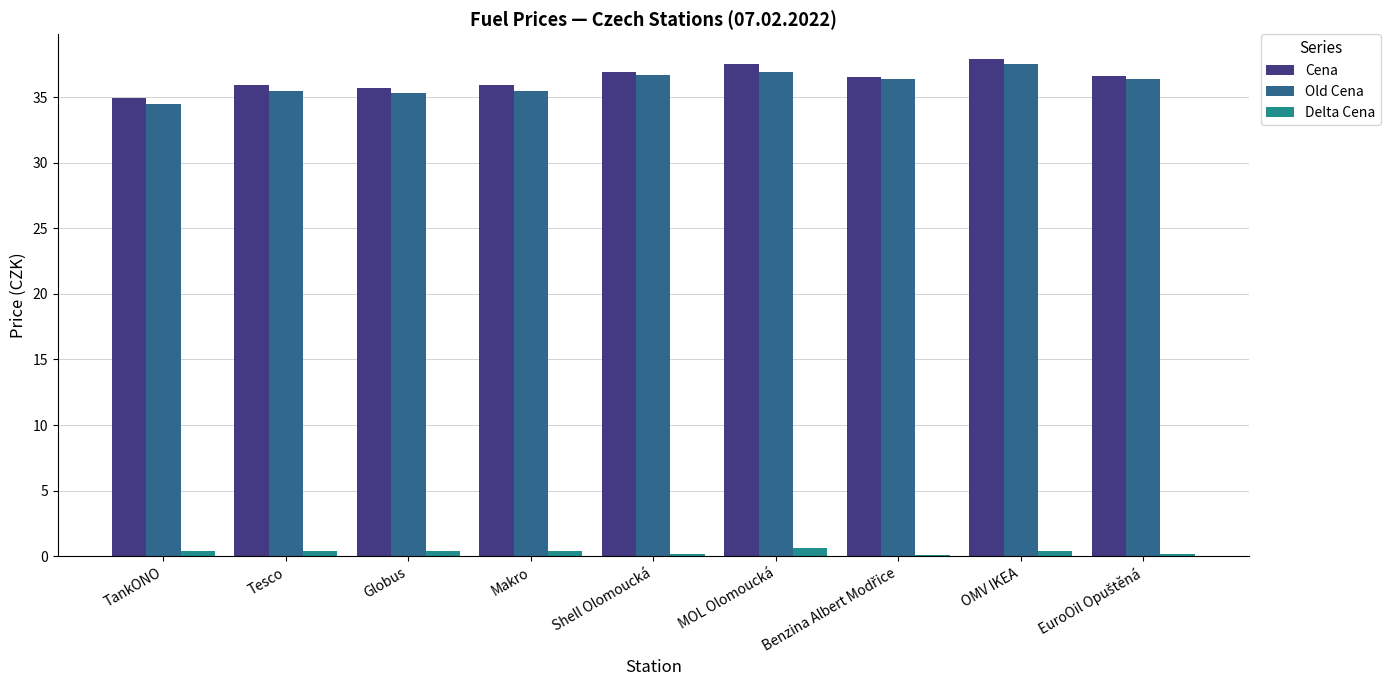

What is the sum of all Cena values?

327.8